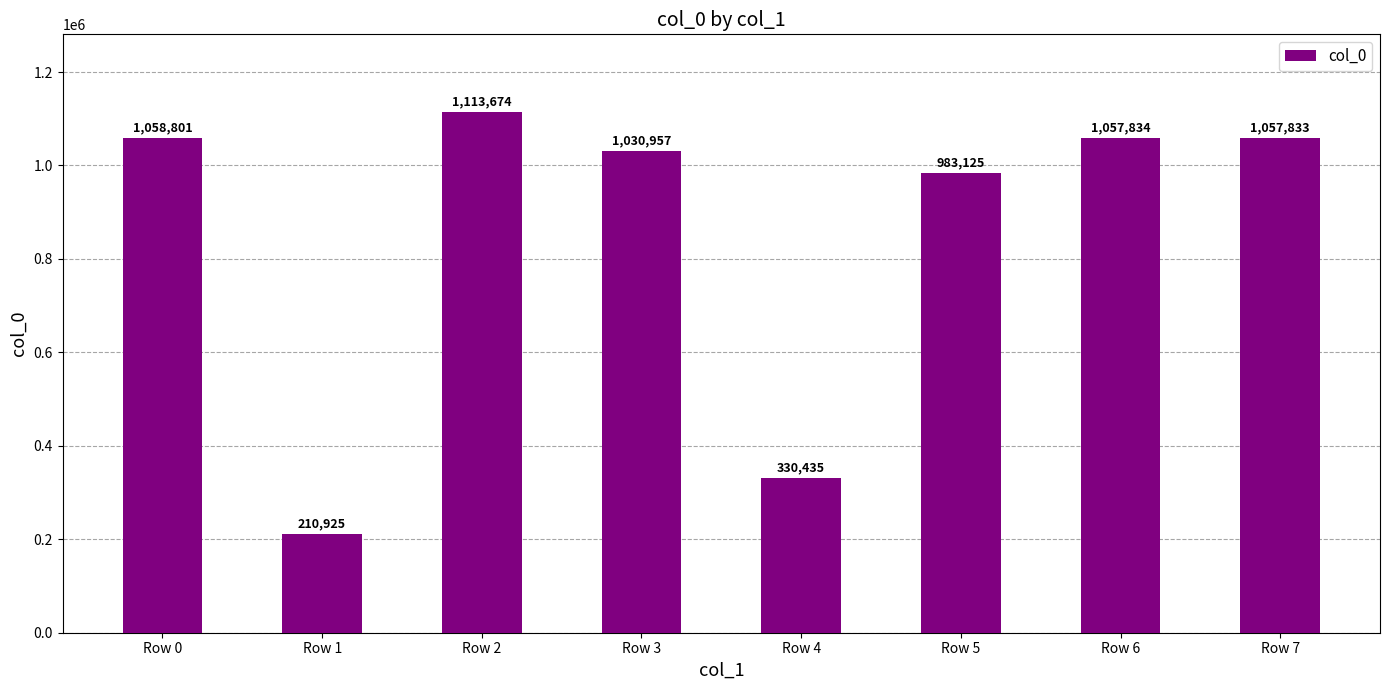

Where is the data nearest to the value 662299?

Row 5